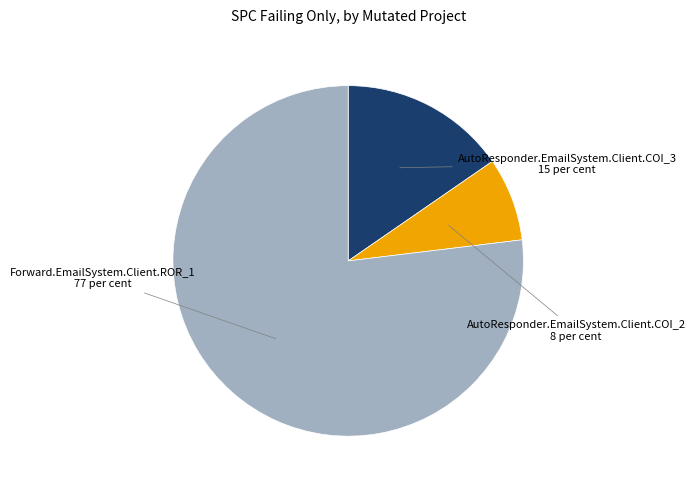

Is there a majority slice in this chart?

Yes